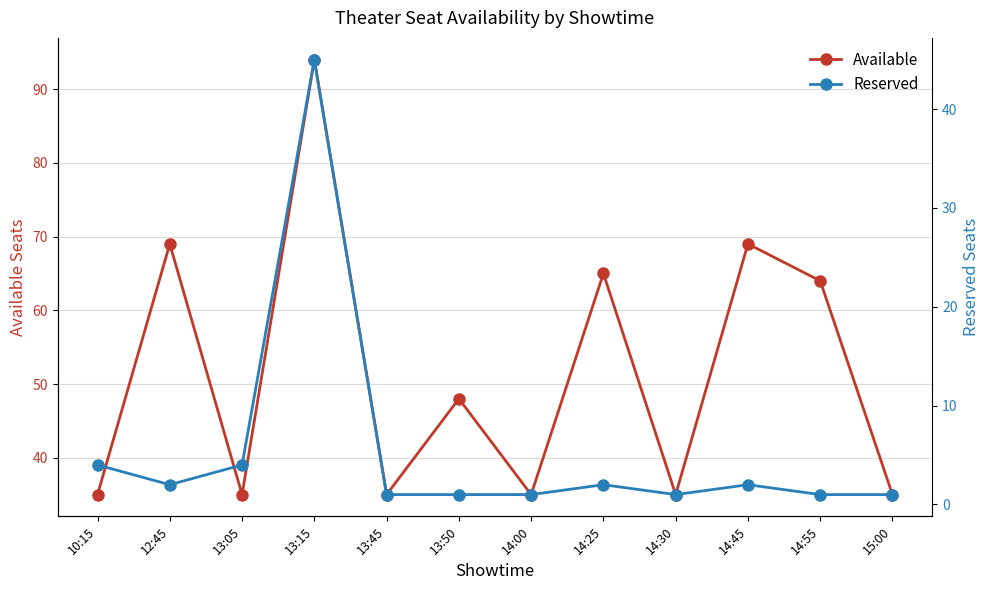

At 13:50, list the series in order from largest to smallest.

Available, Reserved